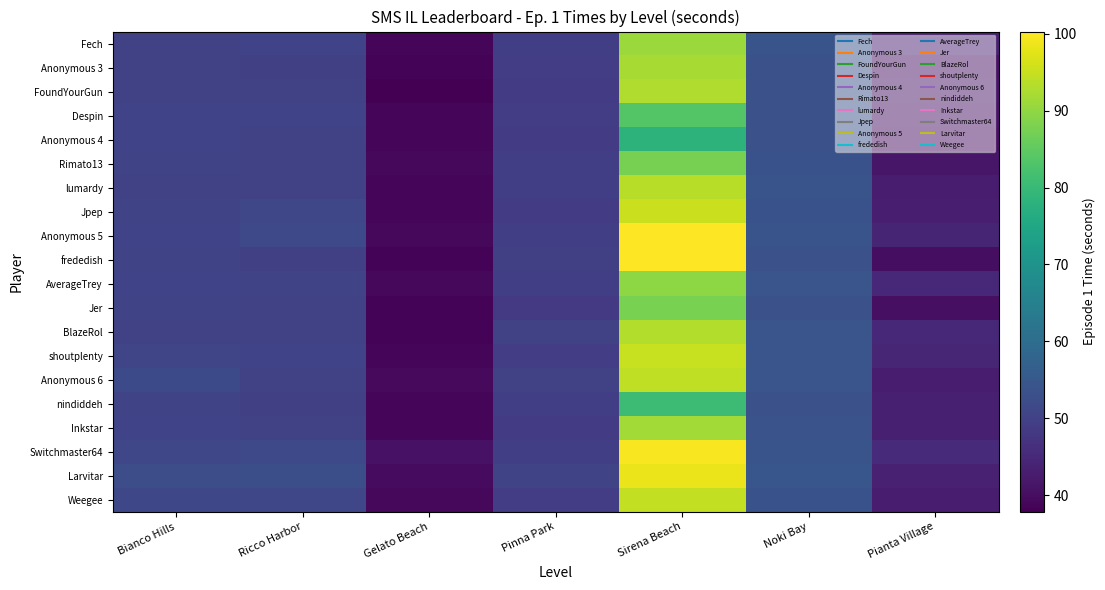

Reading left to right, list all the values displayed in this chart.

Fech: Bianco Hills=50.0	Ricco Harbor=50.4	Gelato Beach=38.9	Pinna Park=49.5	Sirena Beach=90.9	Noki Bay=54.1	Pianta Village=43.4
Anonymous 3: Bianco Hills=50.0	Ricco Harbor=49.6	Gelato Beach=38.5	Pinna Park=49.2	Sirena Beach=92.0	Noki Bay=53.4	Pianta Village=40.7
FoundYourGun: Bianco Hills=50.1	Ricco Harbor=49.9	Gelato Beach=37.8	Pinna Park=48.7	Sirena Beach=92.9	Noki Bay=53.3	Pianta Village=41.3
Despin: Bianco Hills=50.4	Ricco Harbor=50.4	Gelato Beach=38.9	Pinna Park=49.3	Sirena Beach=83.6	Noki Bay=53.3	Pianta Village=40.9
Anonymous 4: Bianco Hills=50.3	Ricco Harbor=50.0	Gelato Beach=38.8	Pinna Park=49.0	Sirena Beach=78.2	Noki Bay=53.4	Pianta Village=40.5
Rimato13: Bianco Hills=50.7	Ricco Harbor=50.0	Gelato Beach=39.1	Pinna Park=49.5	Sirena Beach=87.6	Noki Bay=53.7	Pianta Village=41.5
lumardy: Bianco Hills=50.1	Ricco Harbor=49.8	Gelato Beach=38.8	Pinna Park=49.4	Sirena Beach=93.7	Noki Bay=54.0	Pianta Village=42.6
Jpep: Bianco Hills=50.5	Ricco Harbor=51.1	Gelato Beach=38.9	Pinna Park=48.7	Sirena Beach=95.3	Noki Bay=53.6	Pianta Village=43.1
Anonymous 5: Bianco Hills=50.3	Ricco Harbor=51.6	Gelato Beach=39.2	Pinna Park=49.4	Sirena Beach=100.2	Noki Bay=53.9	Pianta Village=44.4
frededish: Bianco Hills=50.7	Ricco Harbor=49.8	Gelato Beach=38.4	Pinna Park=49.6	Sirena Beach=100.3	Noki Bay=53.4	Pianta Village=40.1
AverageTrey: Bianco Hills=50.3	Ricco Harbor=50.6	Gelato Beach=39.2	Pinna Park=49.5	Sirena Beach=89.8	Noki Bay=54.2	Pianta Village=45.1
Jer: Bianco Hills=50.6	Ricco Harbor=50.0	Gelato Beach=38.5	Pinna Park=48.5	Sirena Beach=87.7	Noki Bay=53.4	Pianta Village=40.4
BlazeRol: Bianco Hills=50.1	Ricco Harbor=49.9	Gelato Beach=38.5	Pinna Park=49.8	Sirena Beach=93.0	Noki Bay=54.3	Pianta Village=44.7
shoutplenty: Bianco Hills=51.0	Ricco Harbor=50.4	Gelato Beach=38.7	Pinna Park=49.3	Sirena Beach=95.0	Noki Bay=54.2	Pianta Village=44.5
Anonymous 6: Bianco Hills=51.9	Ricco Harbor=50.2	Gelato Beach=39.5	Pinna Park=49.8	Sirena Beach=94.3	Noki Bay=54.3	Pianta Village=42.9
nindiddeh: Bianco Hills=50.6	Ricco Harbor=49.6	Gelato Beach=38.8	Pinna Park=49.4	Sirena Beach=80.7	Noki Bay=53.4	Pianta Village=43.4
Inkstar: Bianco Hills=50.3	Ricco Harbor=49.8	Gelato Beach=38.8	Pinna Park=48.8	Sirena Beach=91.6	Noki Bay=53.7	Pianta Village=43.4
Switchmaster64: Bianco Hills=51.2	Ricco Harbor=51.6	Gelato Beach=40.8	Pinna Park=49.4	Sirena Beach=99.6	Noki Bay=54.0	Pianta Village=45.4
Larvitar: Bianco Hills=52.6	Ricco Harbor=52.8	Gelato Beach=39.7	Pinna Park=50.7	Sirena Beach=98.4	Noki Bay=54.6	Pianta Village=43.5
Weegee: Bianco Hills=51.4	Ricco Harbor=51.1	Gelato Beach=39.1	Pinna Park=49.2	Sirena Beach=94.5	Noki Bay=53.5	Pianta Village=42.7